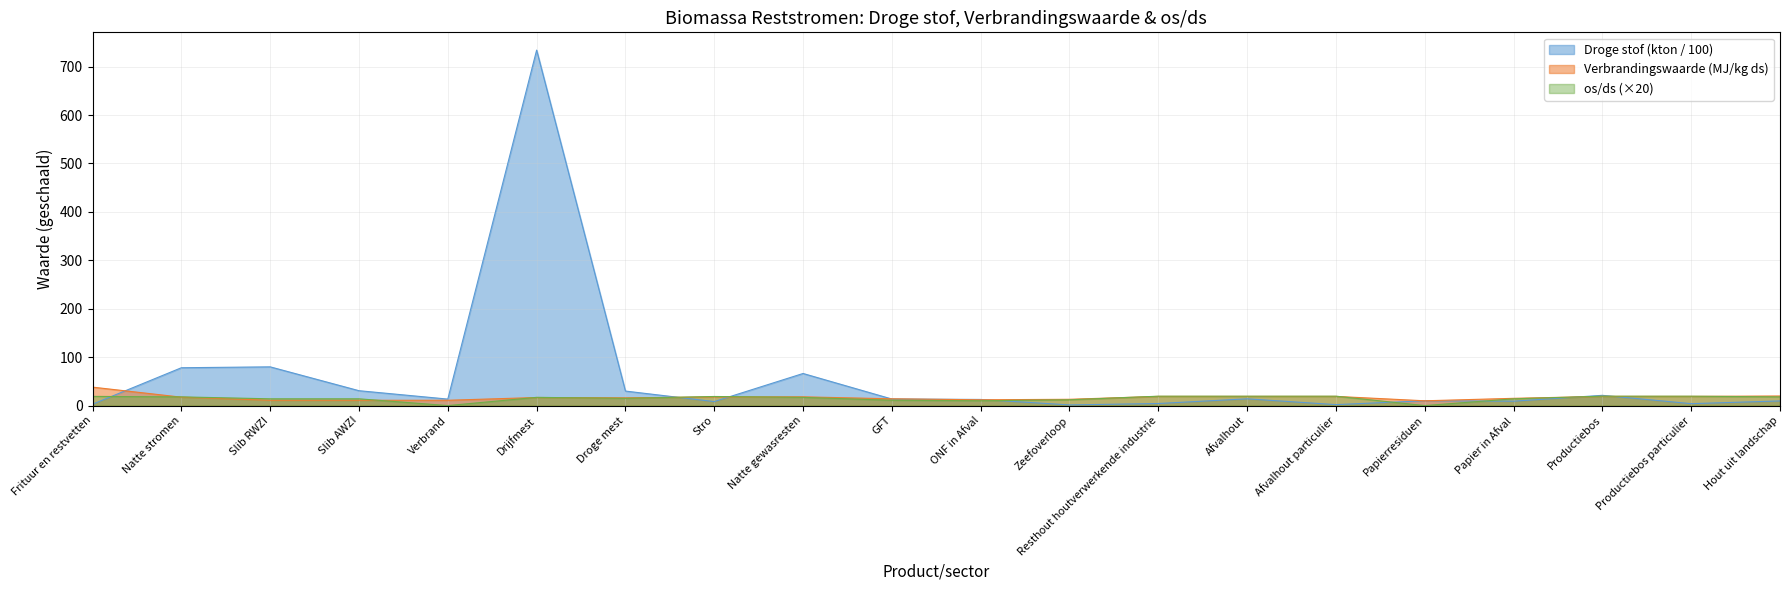

True or false: Verbrandingswaarde (MJ/kg ds) and Droge stof (kton) cross at least once.

True